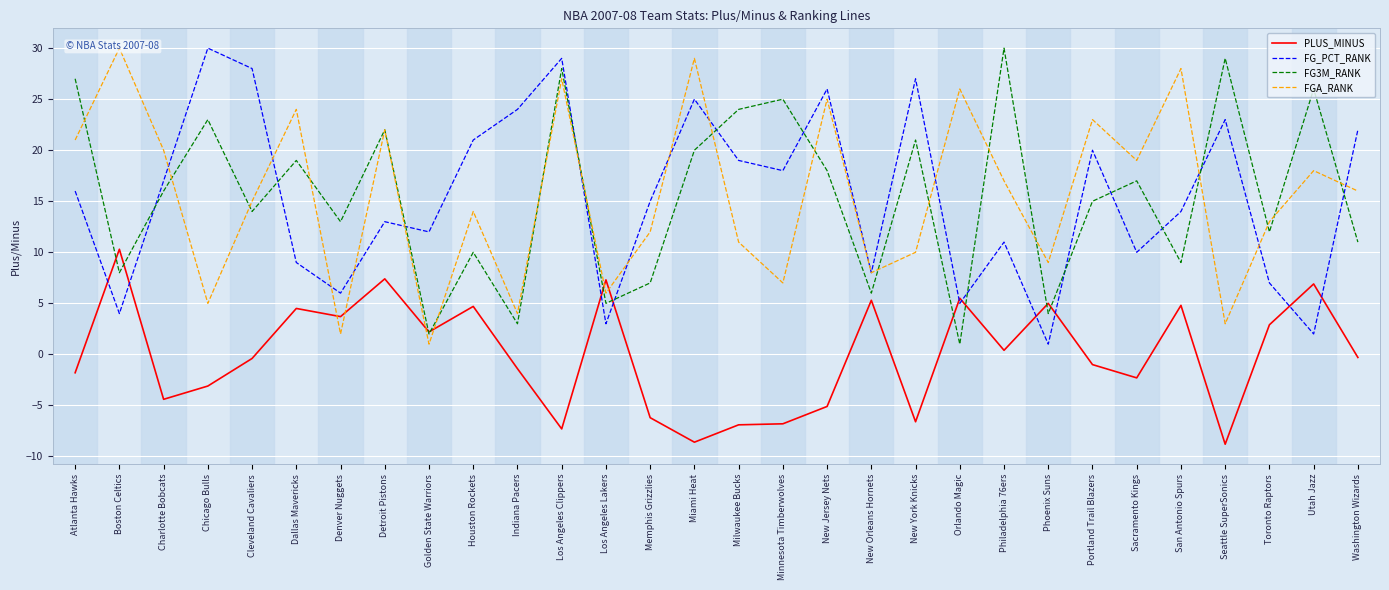

What are all the series names shown in the legend?

PLUS_MINUS, FG_PCT_RANK, FG3M_RANK, FGA_RANK